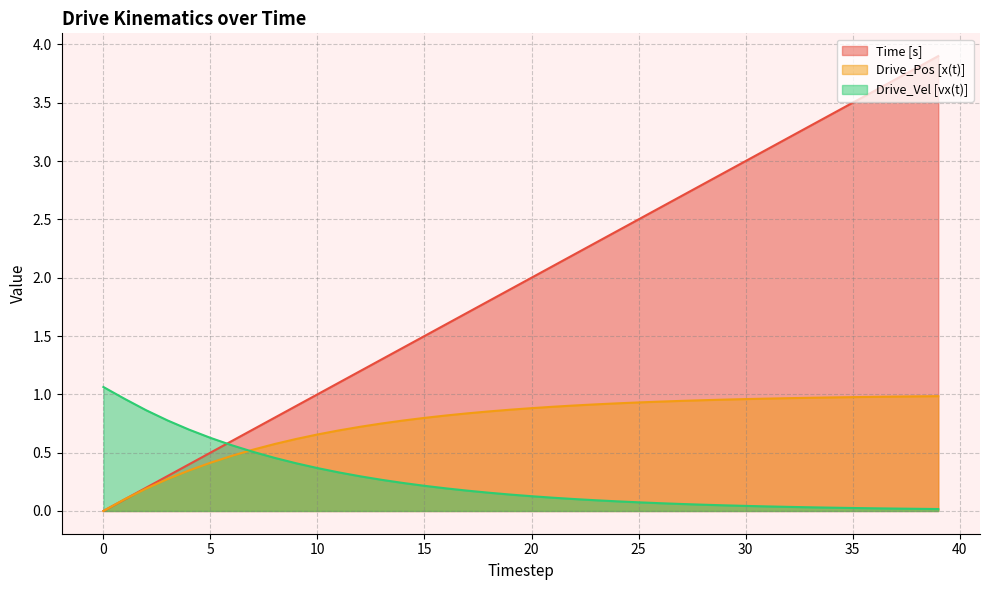

How many lines are shown in the chart?

3